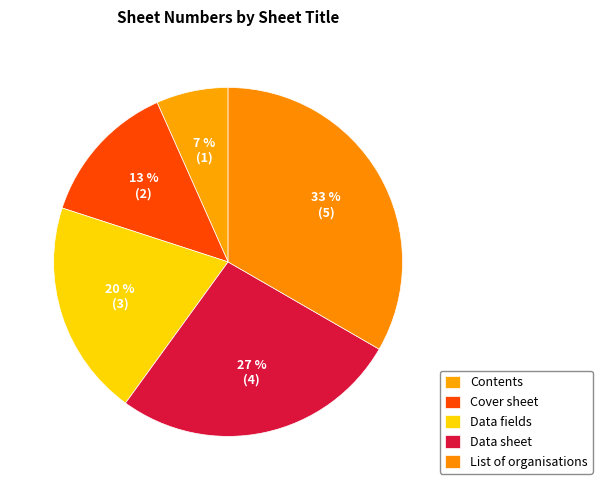

Approximately how many times larger is the value at List of organisations compared to Contents?

5.0